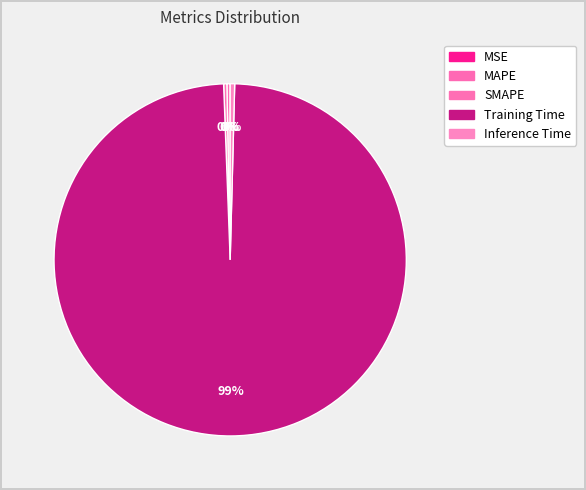

Between Training Time and MAPE, which is larger?

Training Time